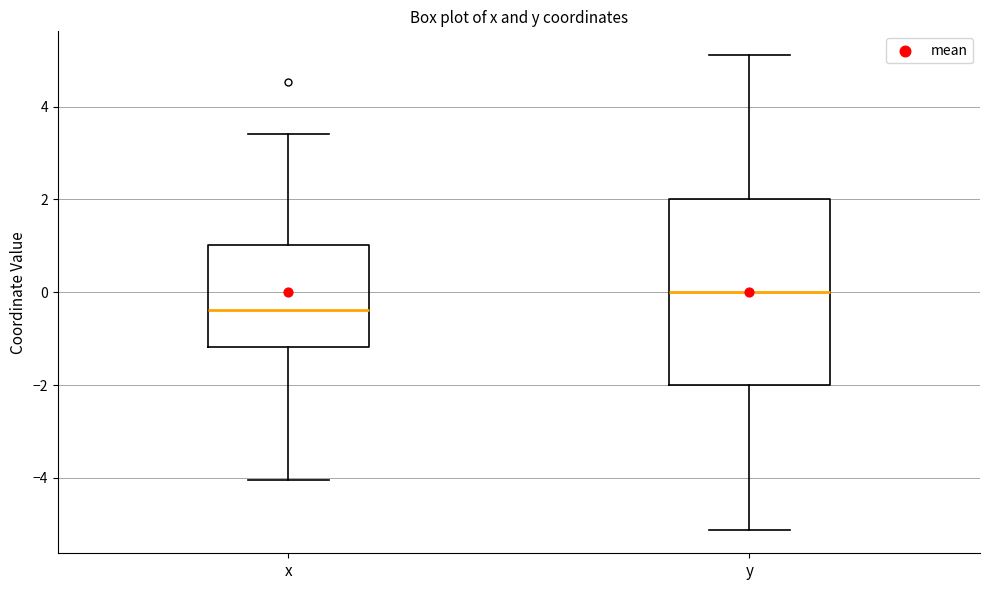

Reading left to right, transcribe this box plot: for each box, give where its median line is, the range the box spans, and where its two whiskers end, as read against the y-axis. The values are not printed on the chart, so give them approximately, as read against the axis.

x: median -0.4, box -1.2 to 1.0, whiskers -4.0 to 3.4
y: median 0.0, box -2.0 to 2.0, whiskers -5.2 to 5.2